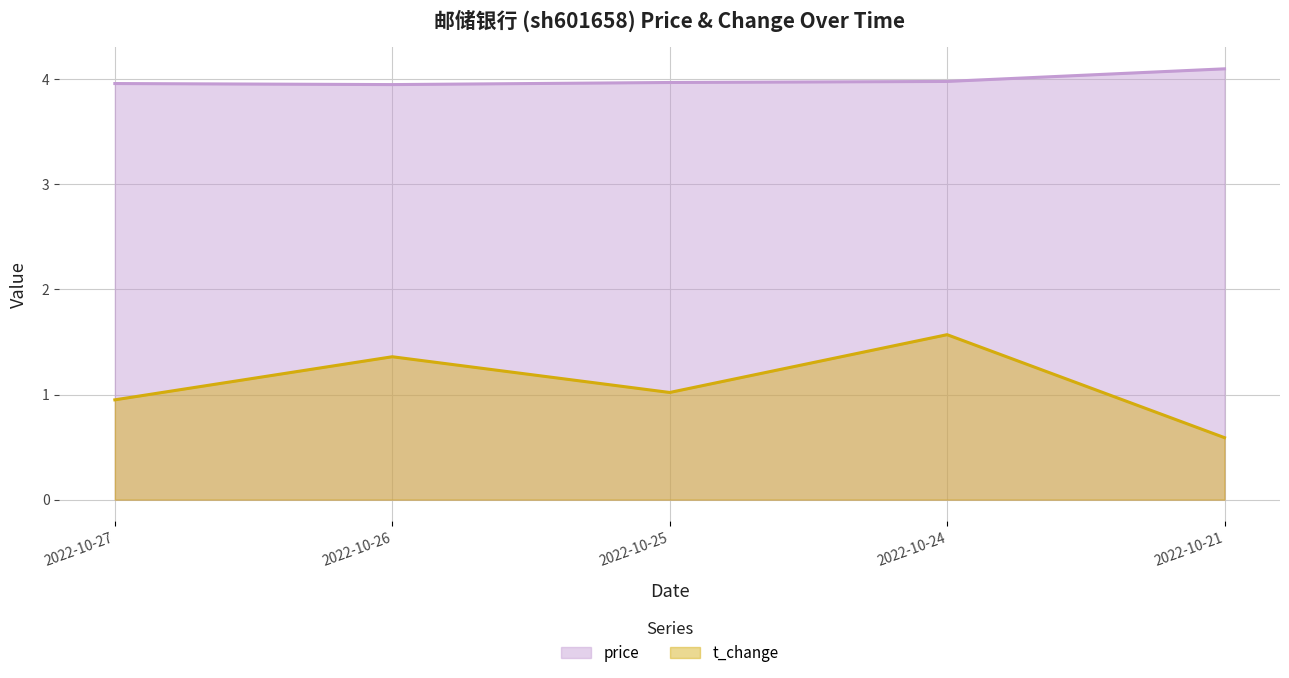

How many values in the t_change series are below 1?

2